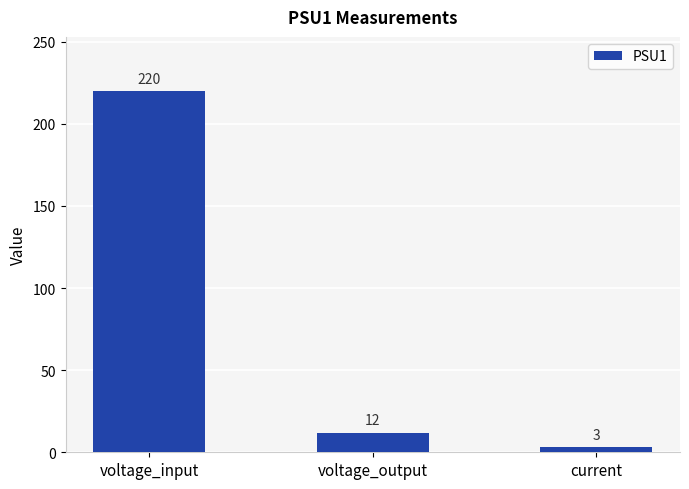

The value at current is 3. True or false?

True